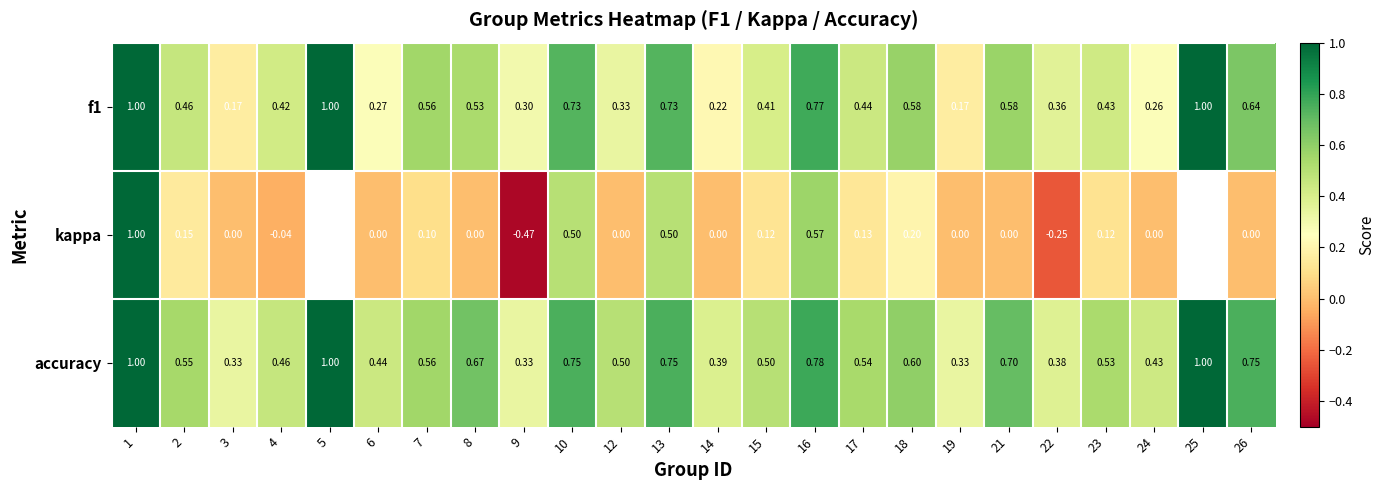

How many data points does each series have?

24